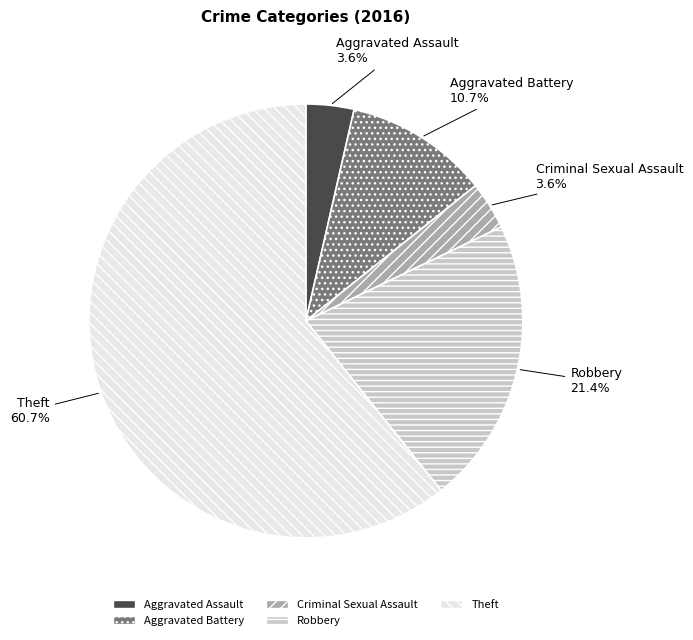

What is the largest slice in the pie chart?

Theft